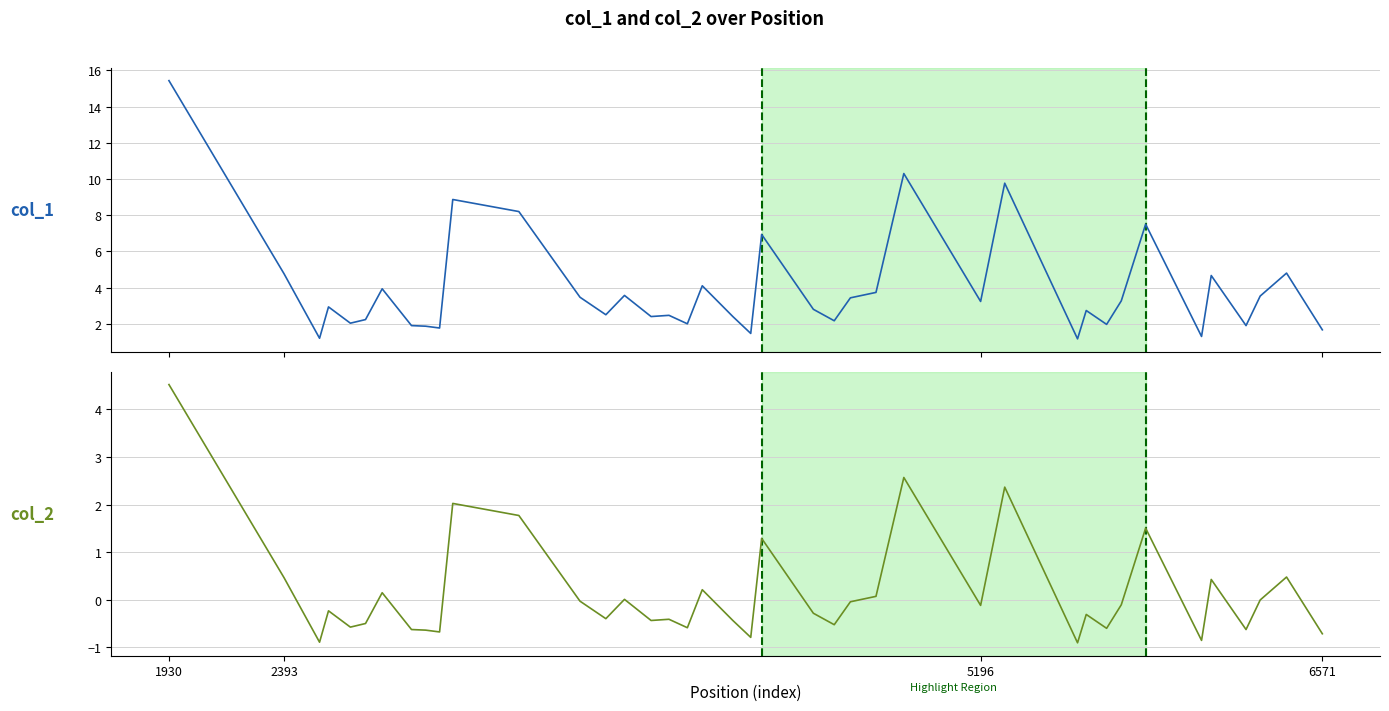

At which category is the sum across all series the highest?

1930